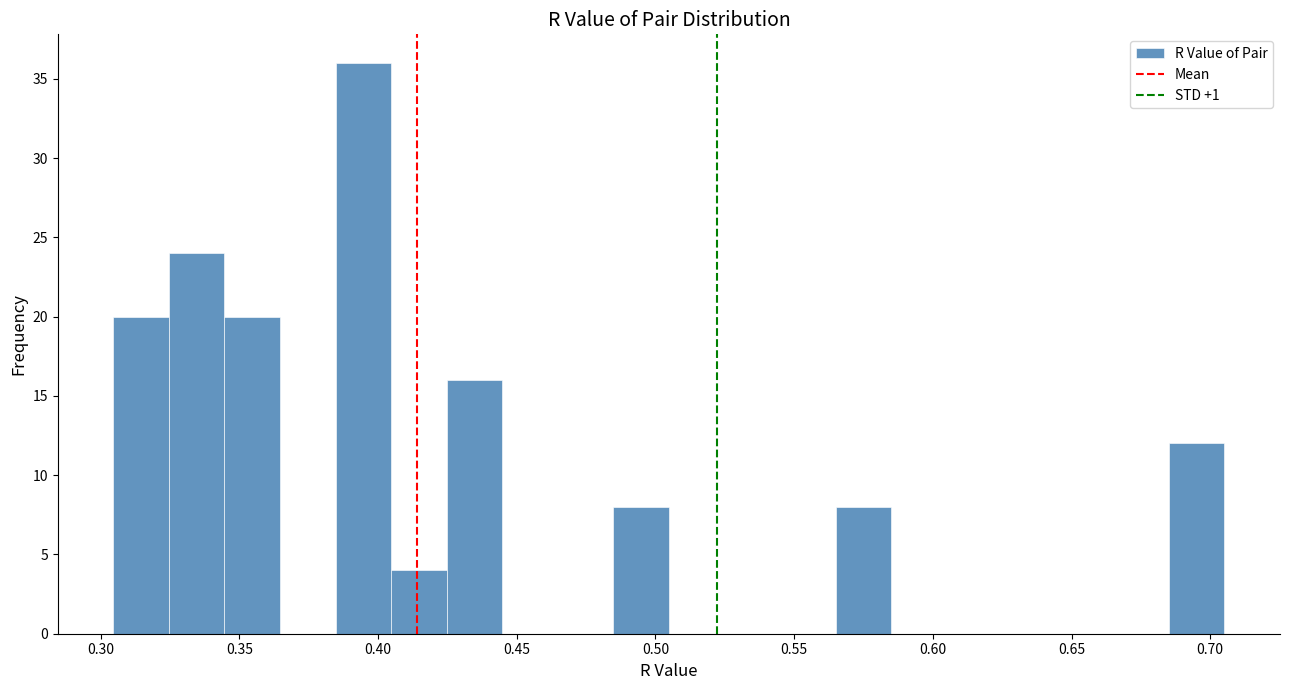

How tall is the bar that spans 0.485 to 0.505 on the x-axis? Neither the bar edges nor the heights are printed on the chart, so give them approximately, as read against the axes.

8